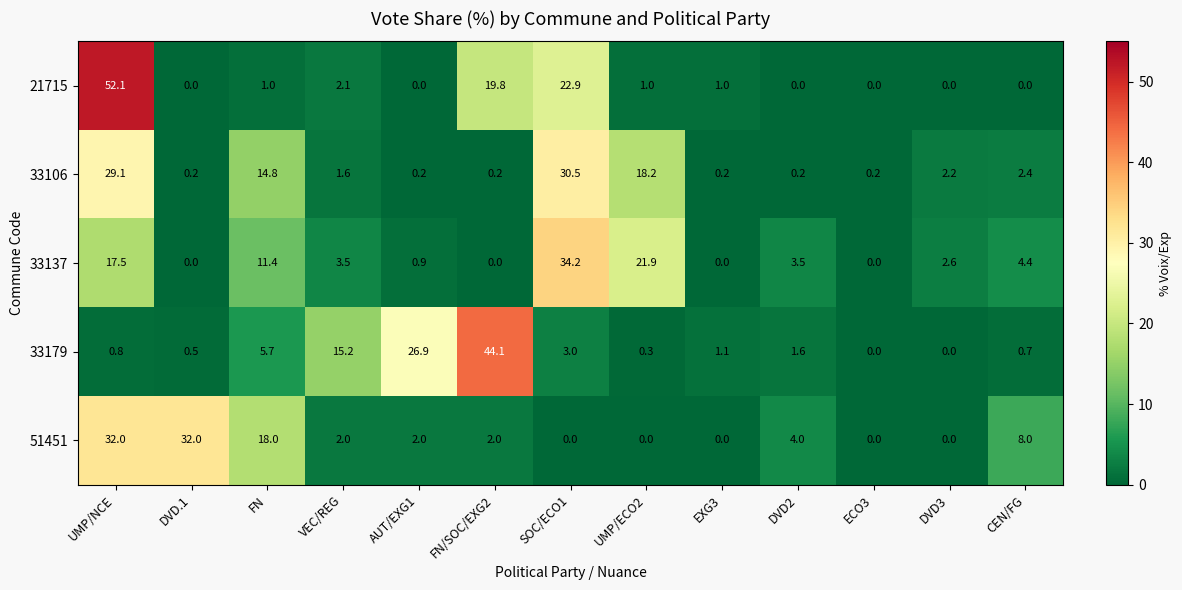

The 21715 series shows 0.0 at DVD2. True or false?

True